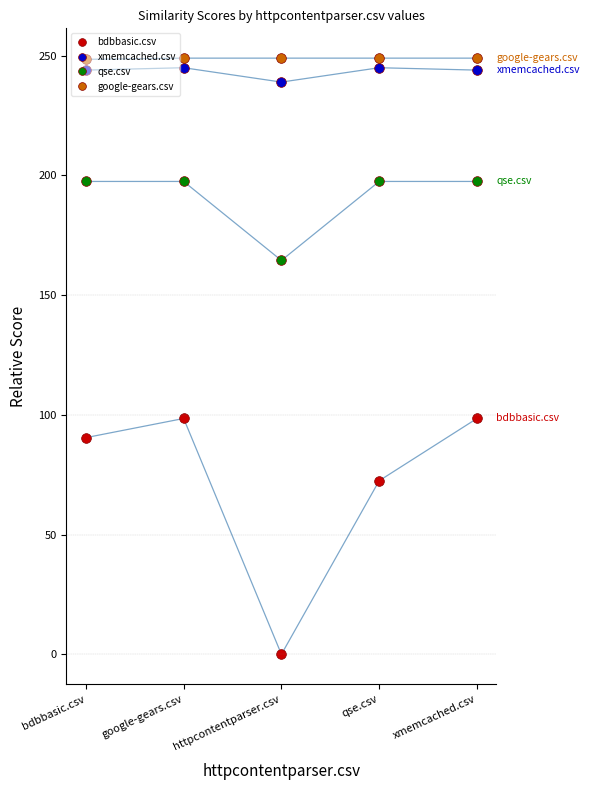

What is the spread (max minus min) of values at bdbbasic.csv?

158.0